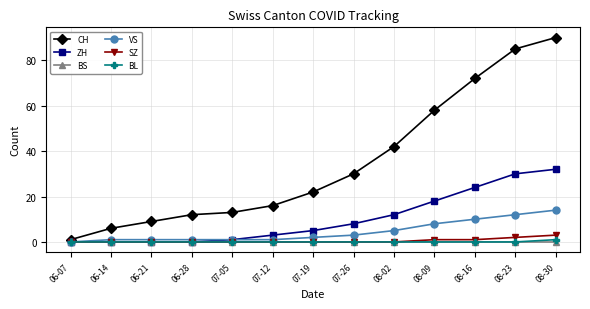

Between 07-12 and 07-19, which series saw the biggest shift?

CH